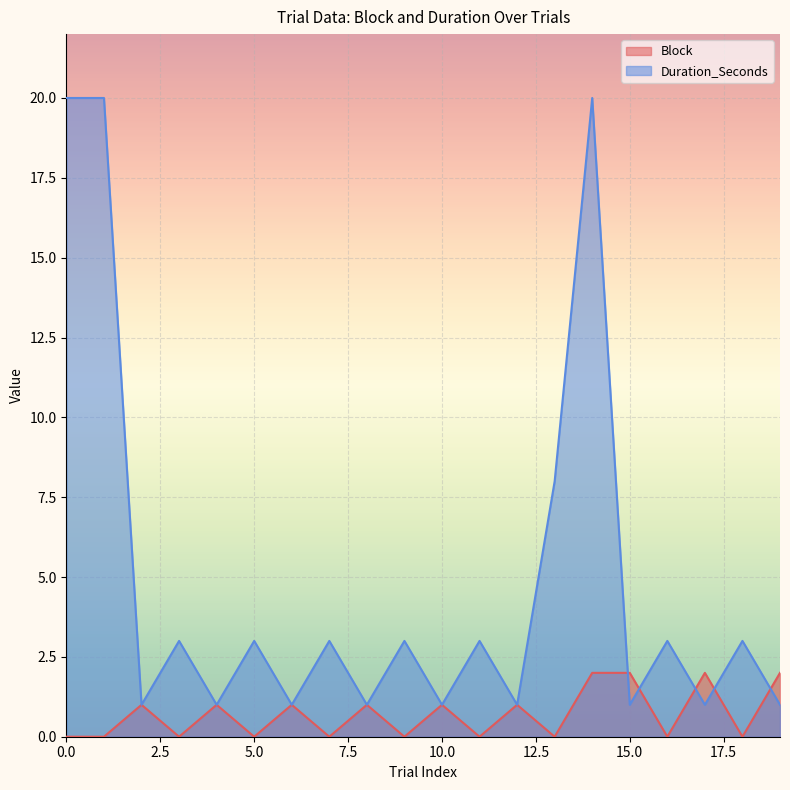

How many interior local peaks does the Block series have?

7